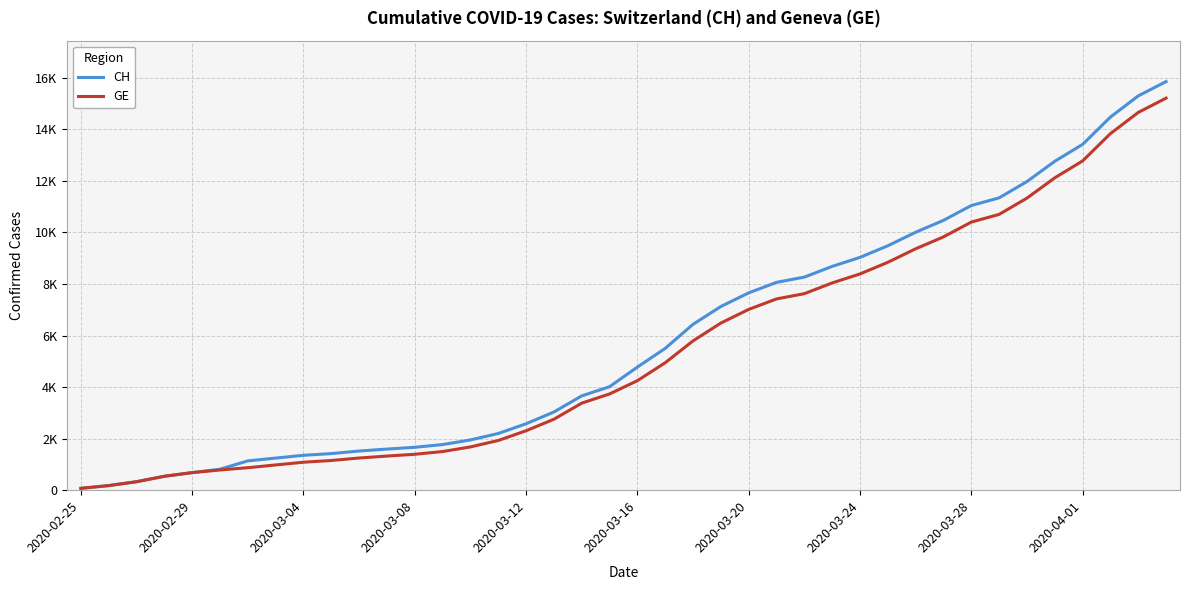

What are all the series names shown in the legend?

CH, GE